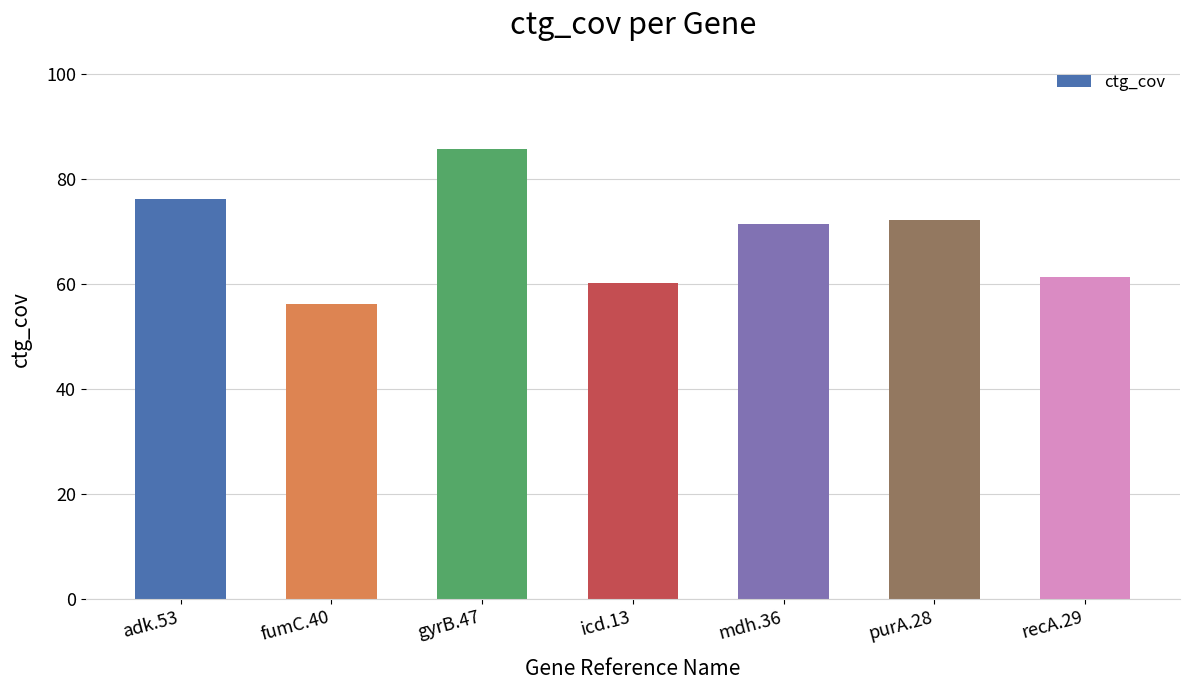

Is it true that the value at purA.28 is 27.3?

False